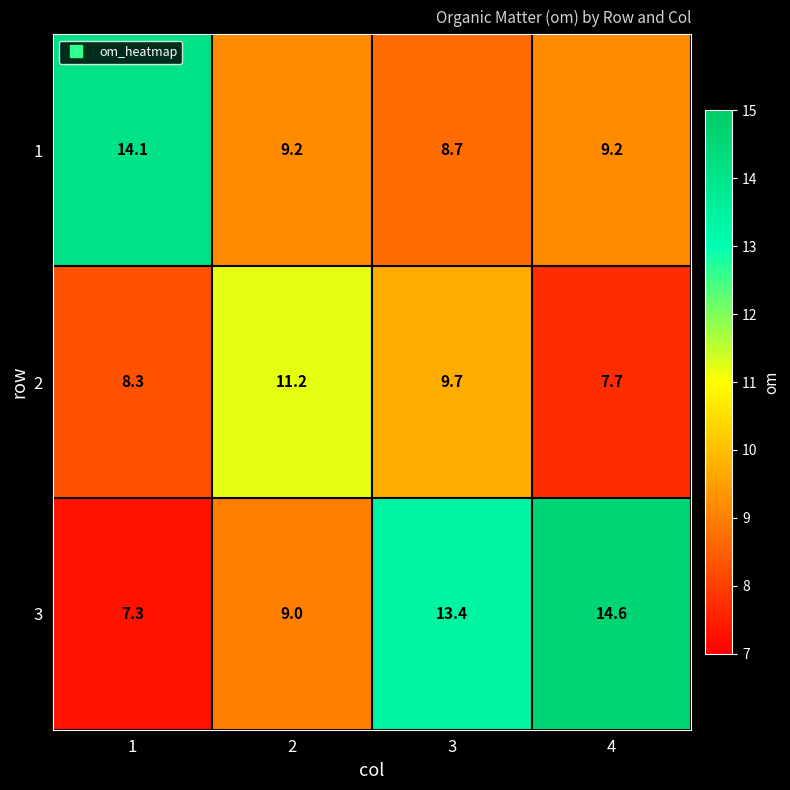

List the series in order of their overall mean, lowest first.

2, 1, 3